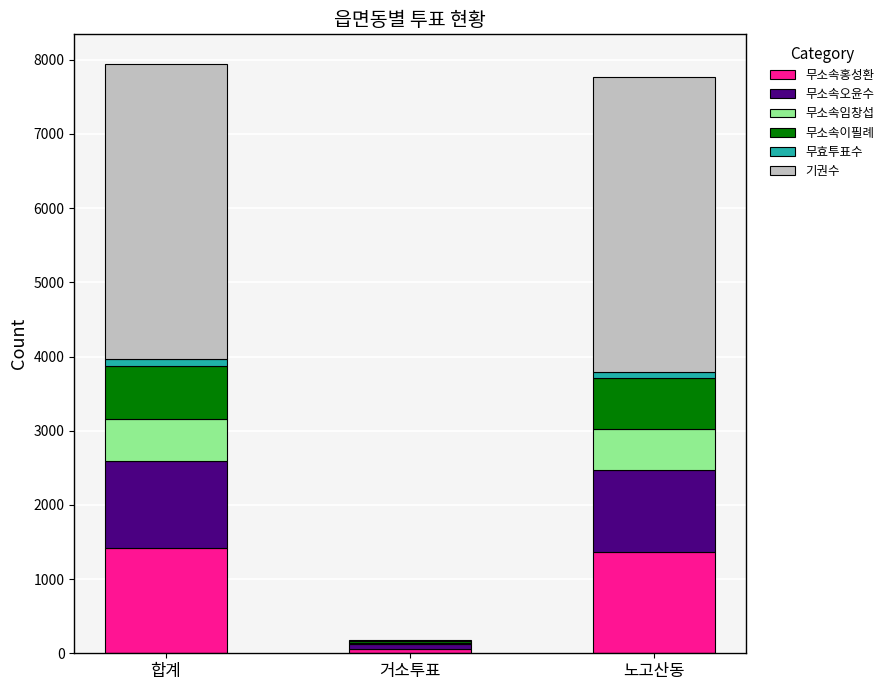

What is the highest value of the 무소속홍성환 series?

1425